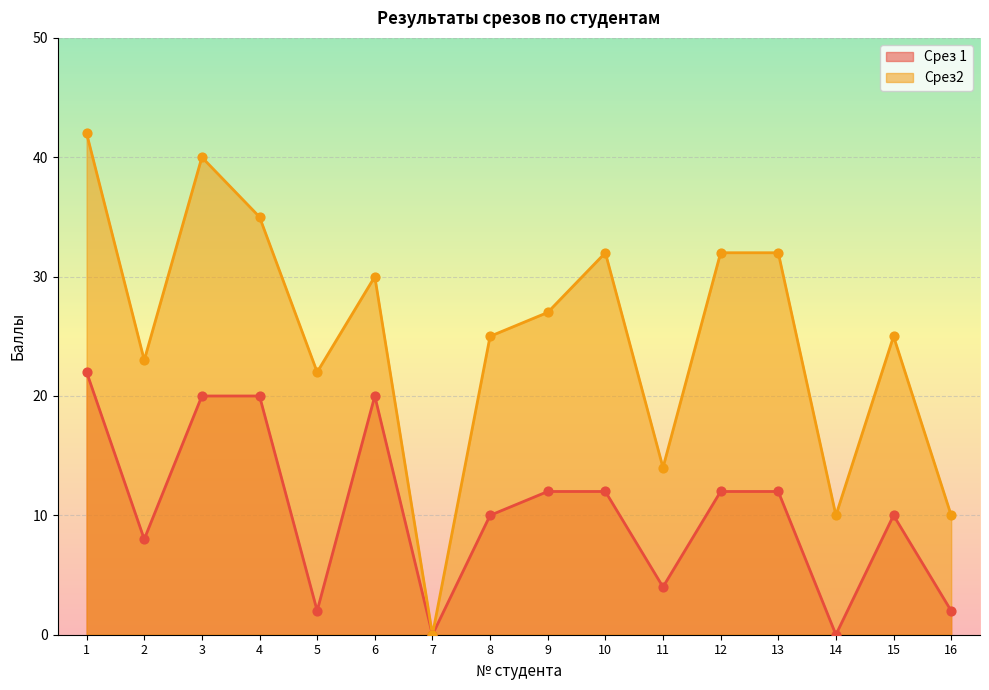

Which series reaches the maximum Y coordinate?

Срез2